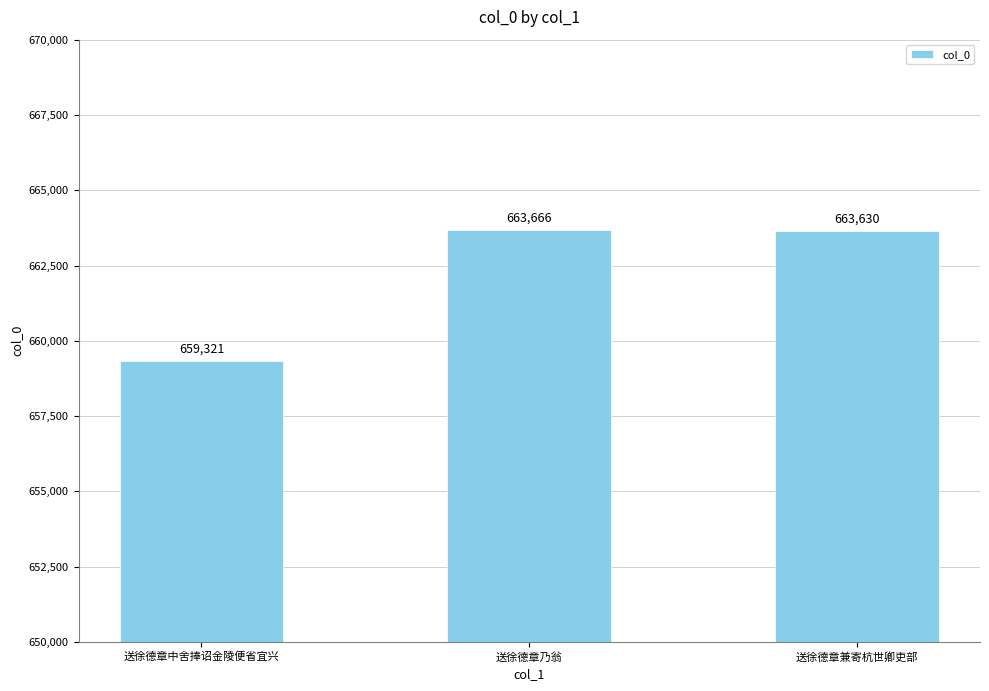

How many values are below 663630?

1